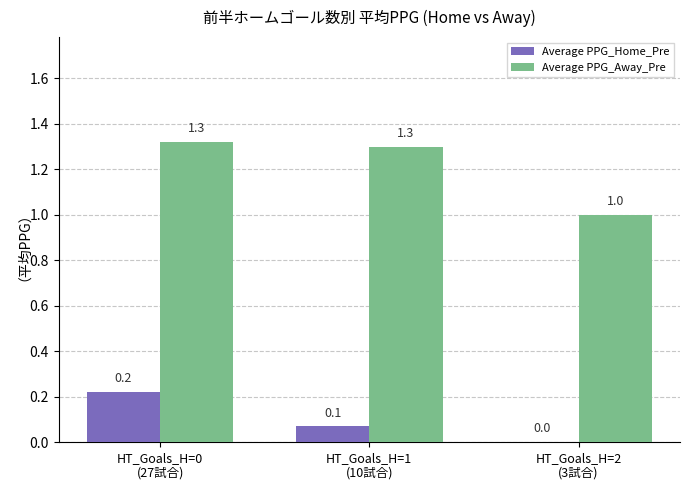

Are the bars grouped side by side (vs. stacked)?

Yes